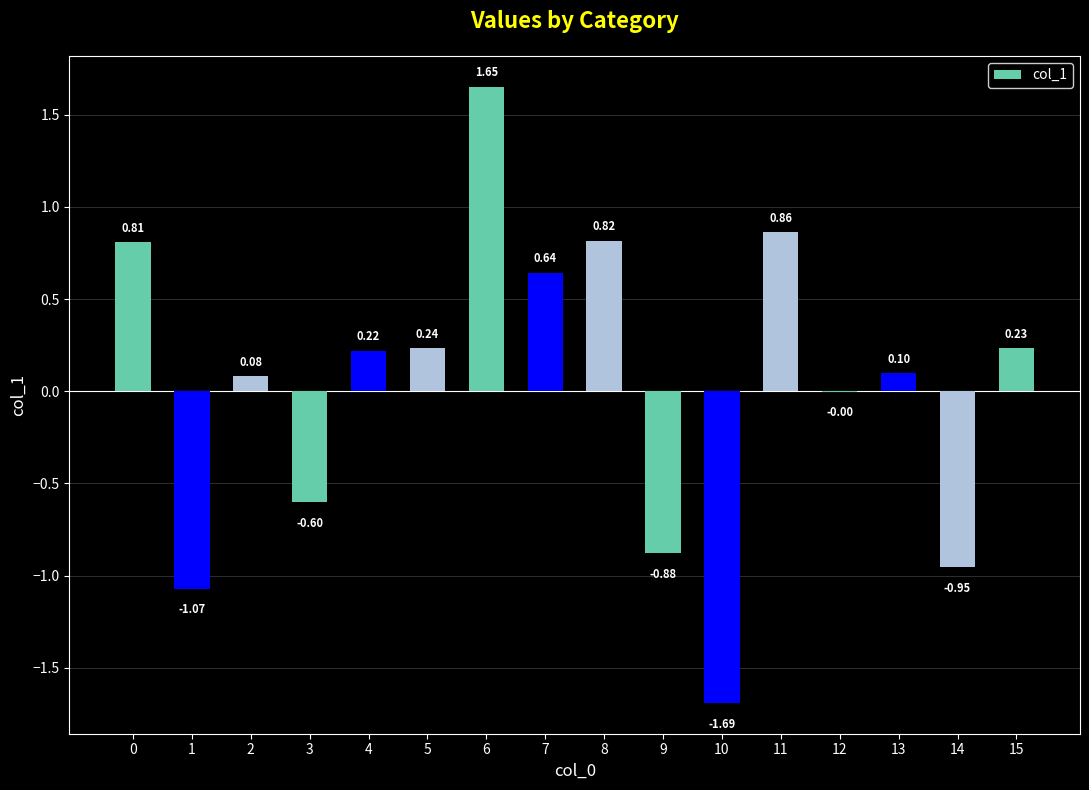

Between 4 and 12, which is larger?

4